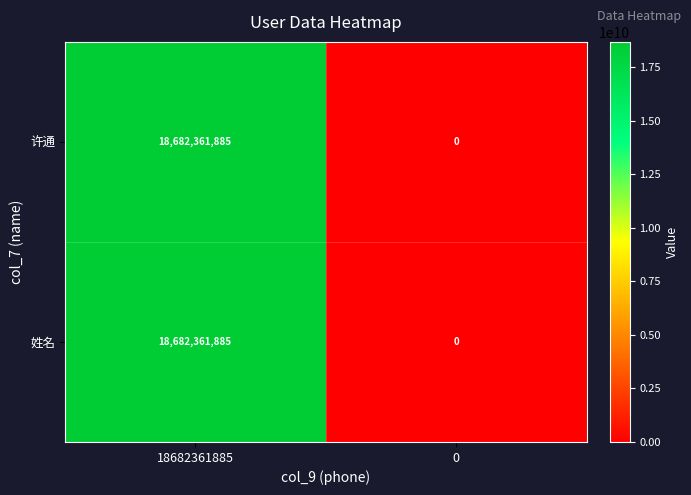

Reading right to left, extract all data points from this chart.

许通: 0	18682361885
姓名: 0	18682361885